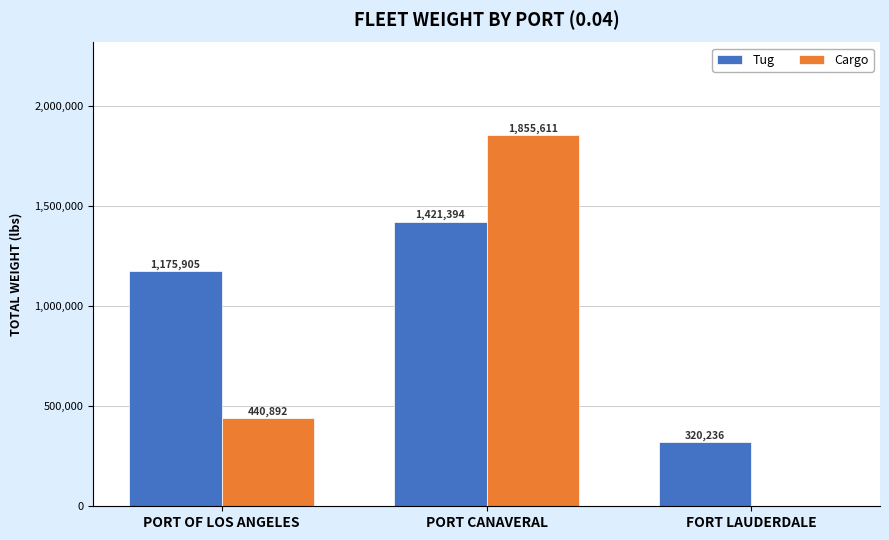

What are all the series names shown in the legend?

Tug, Cargo